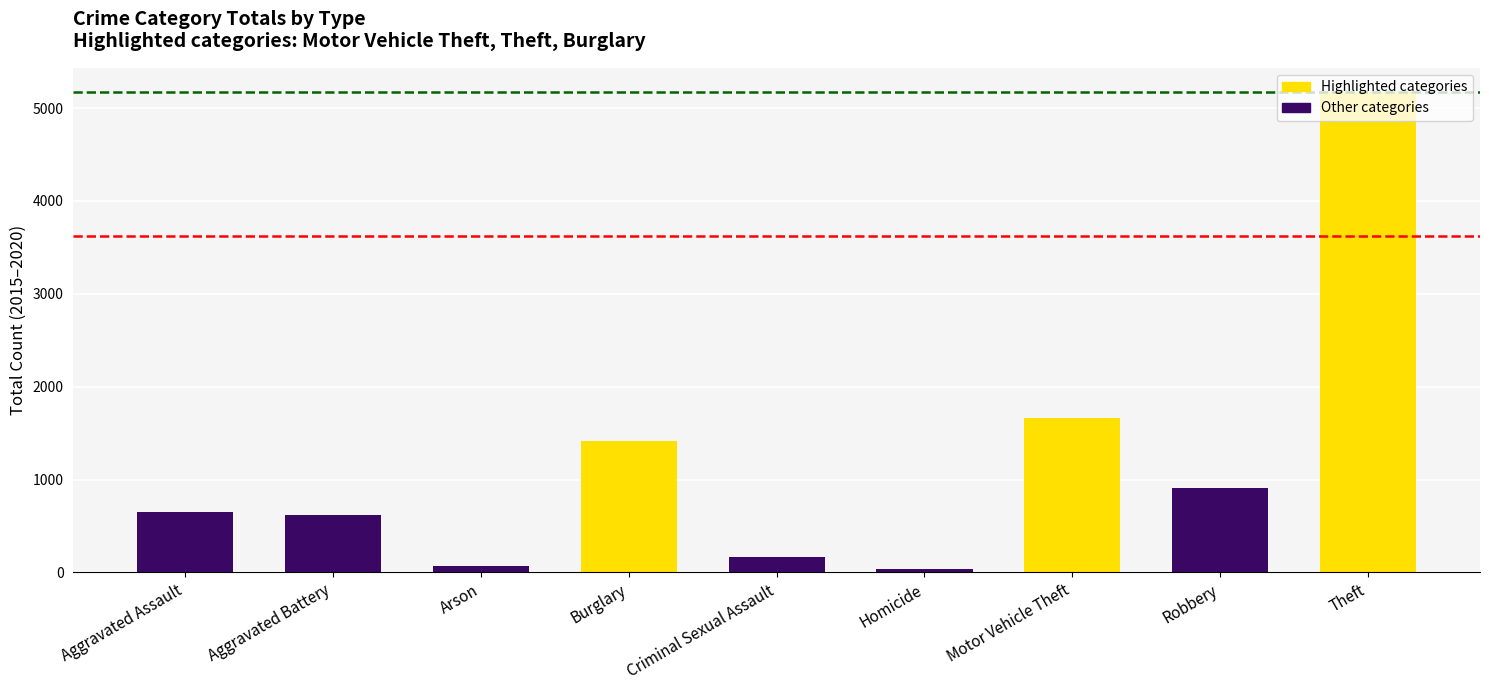

The value at Aggravated Assault is 653. True or false?

True